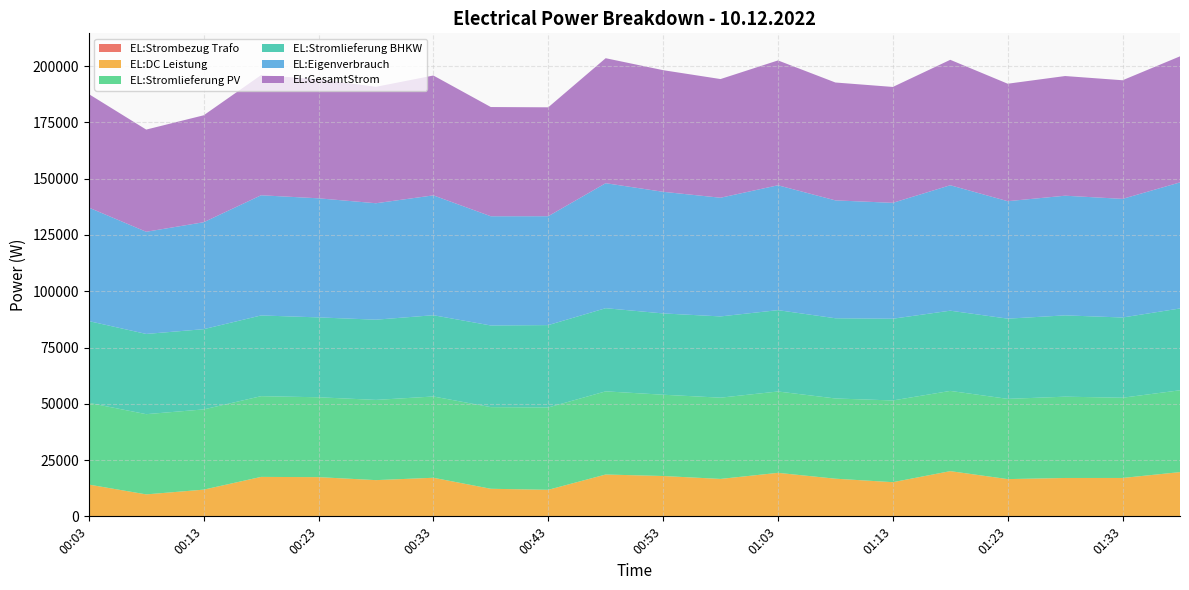

Reading right to left, list all the values displayed in this chart.

EL:Strombezug Trafo: 0	0	0	0	0	0	0	0	0	0	0	0	0	0	0	0	0	0	0	0
EL:GesamtStrom: 56005	52697	53164	52186	55726	51486	52367	55468	52724	54034	55530	48376	48522	53246	51730	52902	53388	47506	45394	50431
EL:Eigenverbrauch: 56005	52697	53164	52186	55726	51486	52367	55468	52724	54034	55530	48376	48522	53246	51730	52902	53388	47506	45394	50431
EL:DC Leistung: 19658	17053	17043	16546	20083	15177	16730	19328	16626	17918	18589	11788	12248	17140	16091	17417	17524	11860	9755	14116
EL:Stromlieferung PV: 36347	35644	36120	35640	35642	36308	35636	36139	36097	36115	36940	36587	36273	36105	35638	35484	35863	35645	35638	36314
EL:Stromlieferung BHKW: 36347	35644	36120	35640	35642	36308	35636	36139	36097	36115	36940	36587	36273	36105	35638	35484	35863	35645	35638	36314